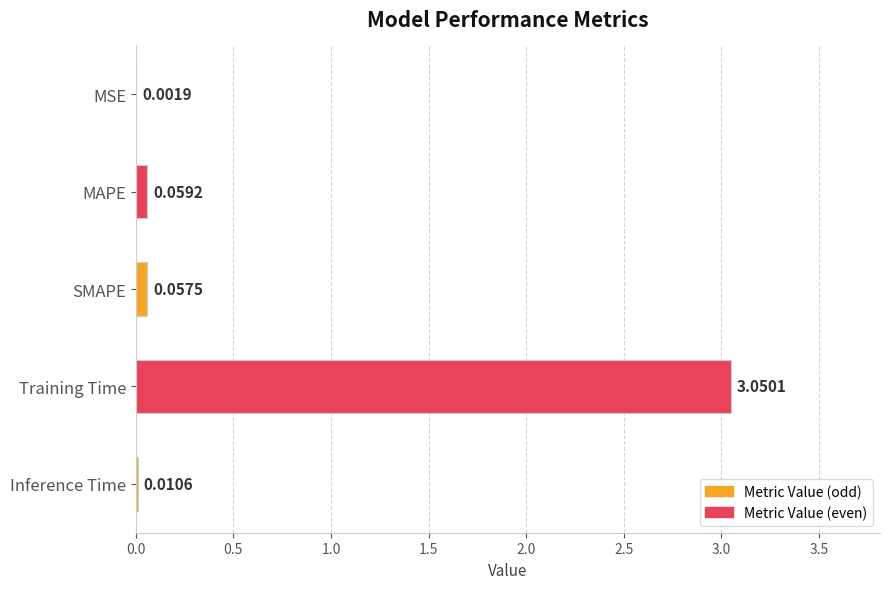

At which label is the value closest to 1?

MAPE